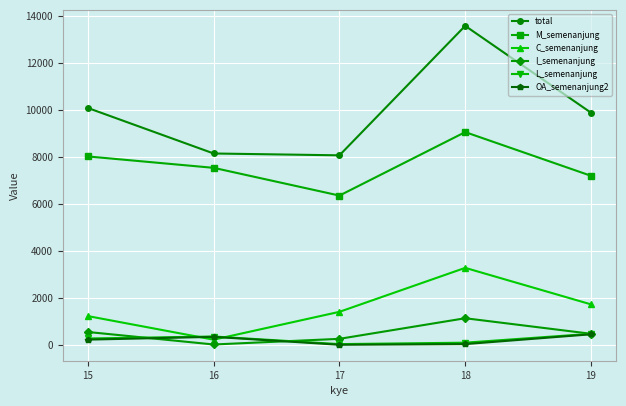

Does the chart display data point markers on the line(s)?

Yes